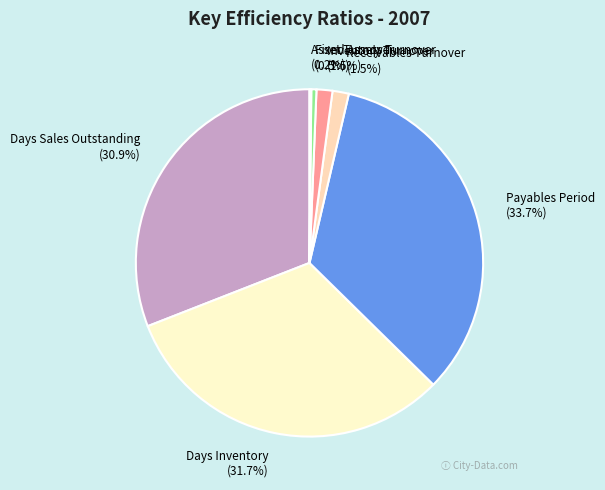

What is the ratio of the value at Fixed Assets Turnover to the value at Inventory Turnover?

0.3